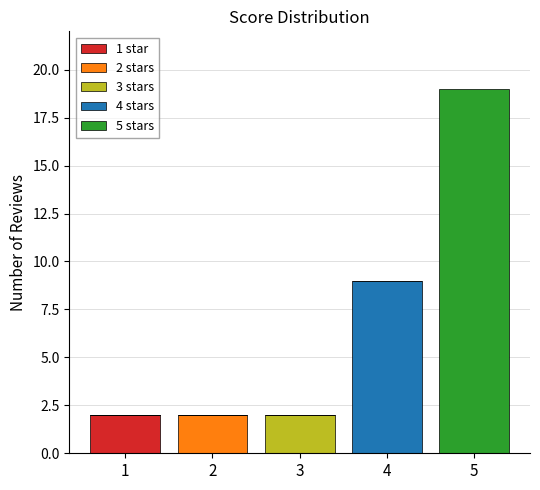

Reading left to right, transcribe the values for 1 star.

1=2	2=0	3=0	4=0	5=0